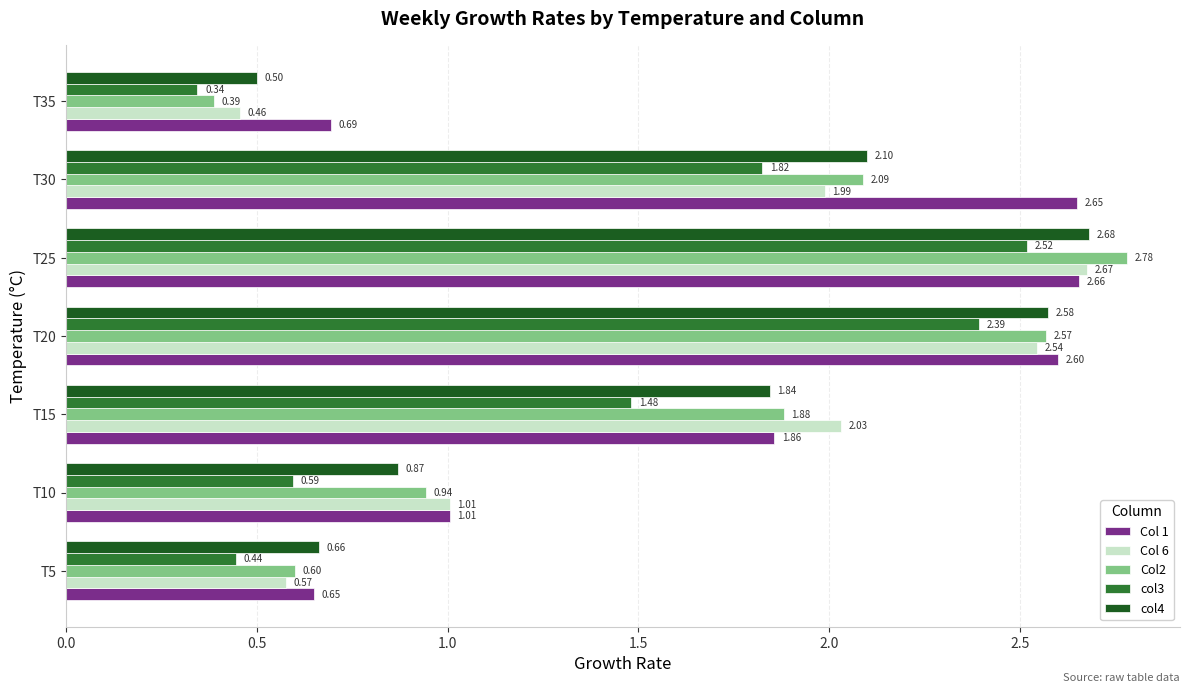

What is the sum of all col3 values?

9.6